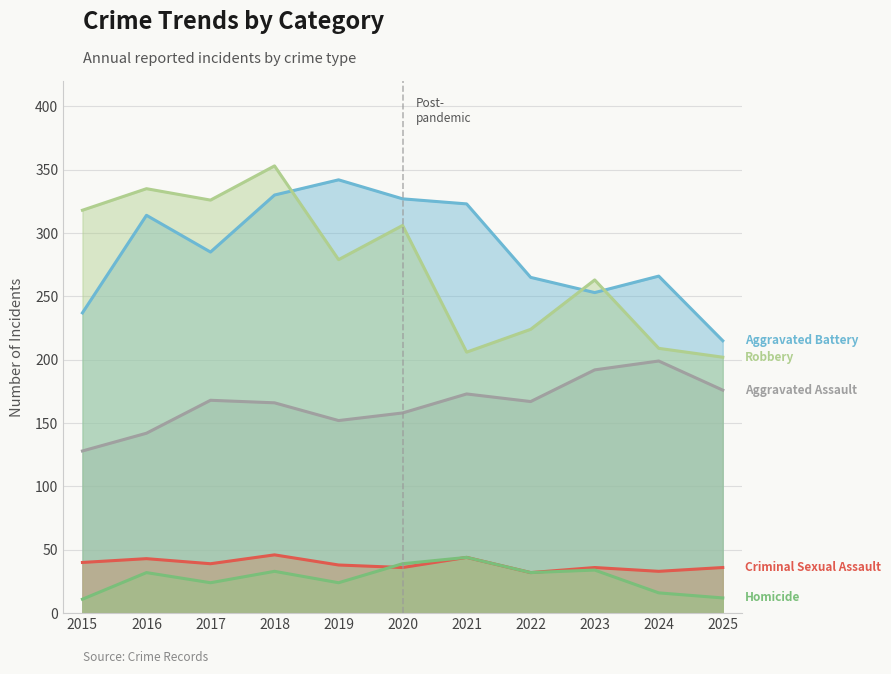

True or false: Criminal Sexual Assault and Robbery cross at least once.

False